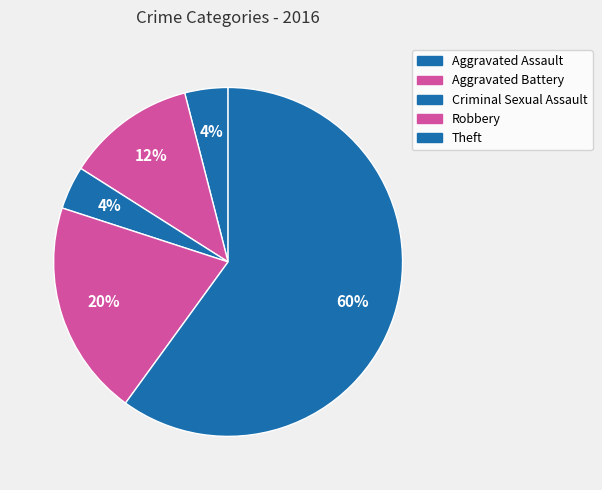

Count the number of slices in the pie.

5